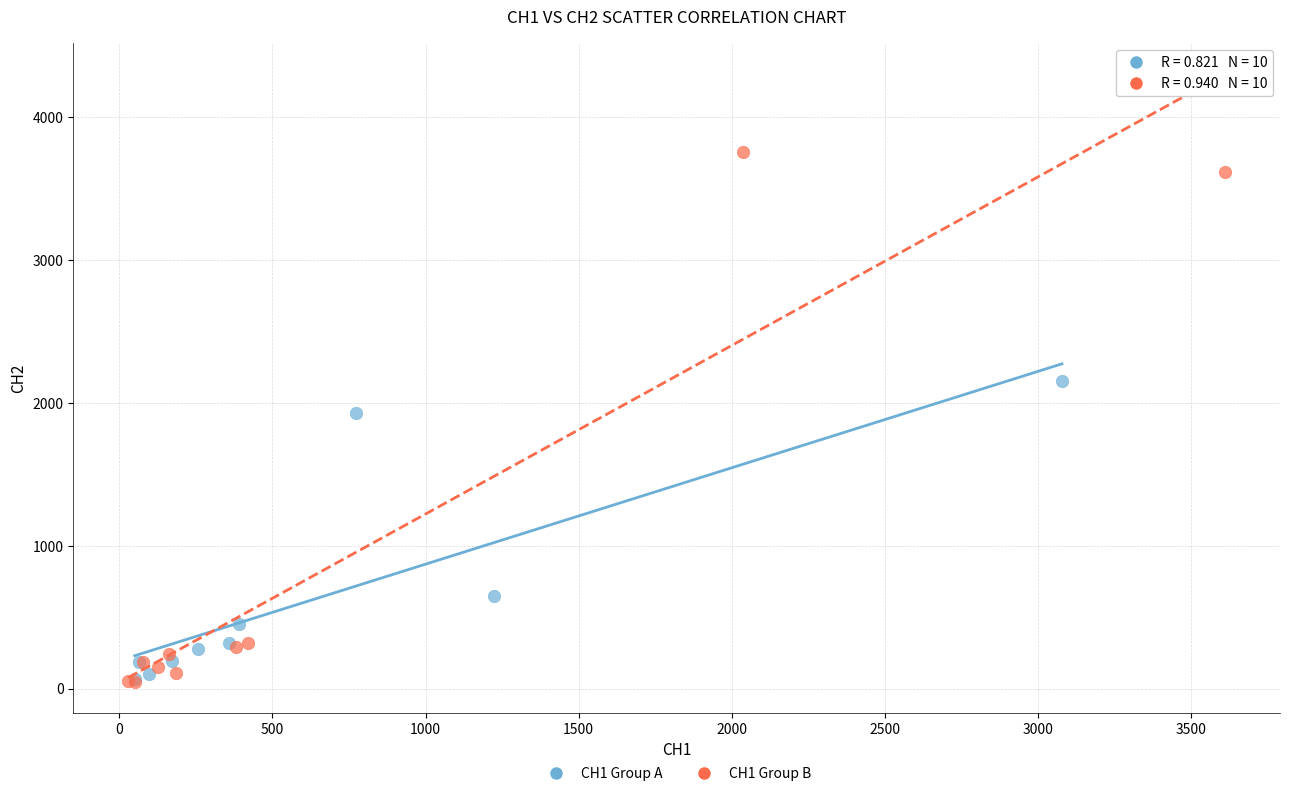

Which series reaches the maximum Y coordinate?

CH1 Group B